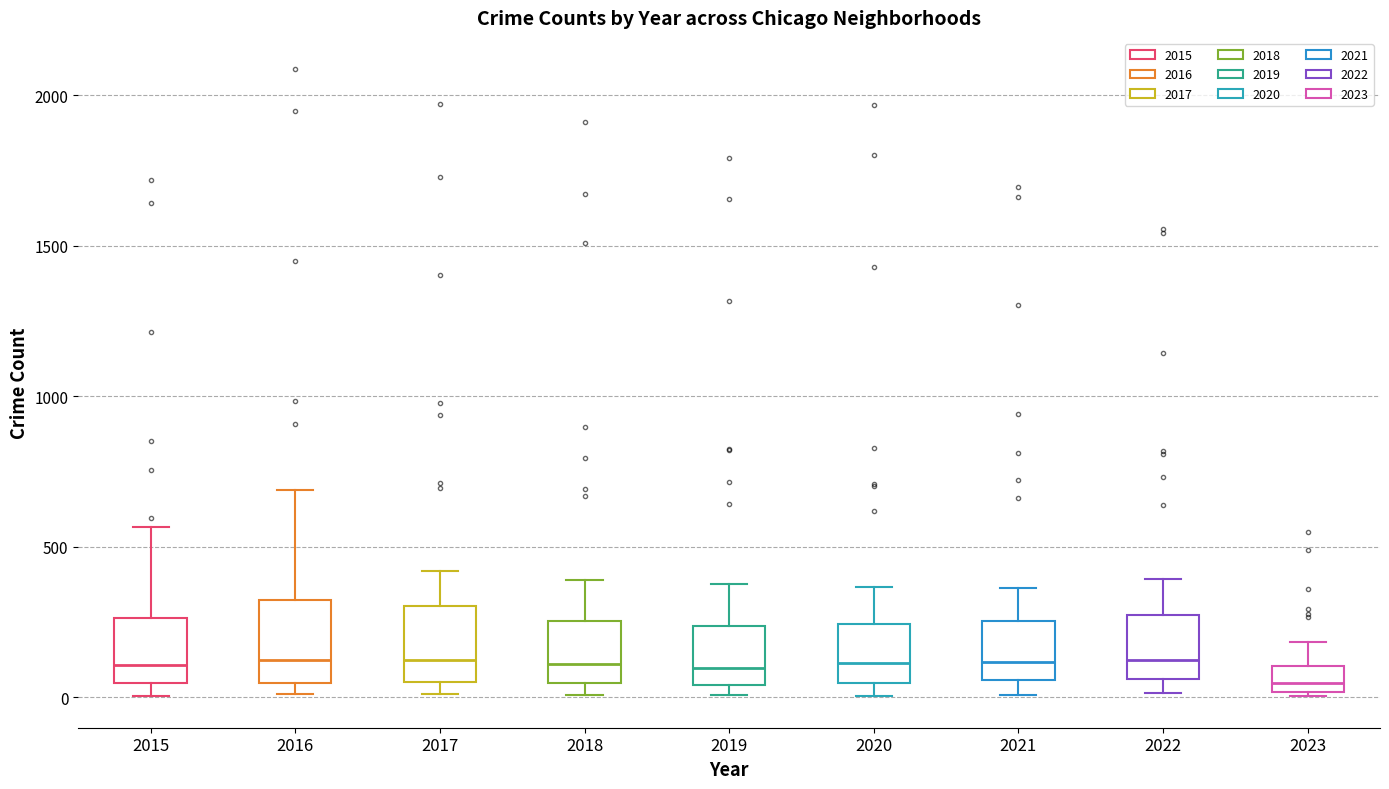

Reading left to right, transcribe this box plot: for each box, give where its median line is, the range the box spans, and where its two whiskers end, as read against the y-axis. The values are not printed on the chart, so give them approximately, as read against the axis.

2015: median 100, box 50 to 250, whiskers 0 to 550
2016: median 150, box 50 to 300, whiskers 0 to 700
2017: median 100, box 50 to 300, whiskers 0 to 400
2018: median 100, box 50 to 250, whiskers 0 to 400
2019: median 100, box 50 to 250, whiskers 0 to 400
2020: median 100, box 50 to 250, whiskers 0 to 350
2021: median 100, box 50 to 250, whiskers 0 to 350
2022: median 150, box 50 to 250, whiskers 0 to 400
2023: median 50, box 0 to 100, whiskers 0 to 200